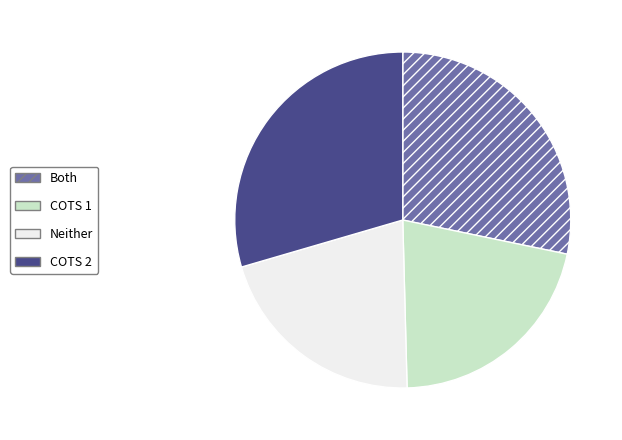

What is the largest slice in the pie chart?

COTS 2